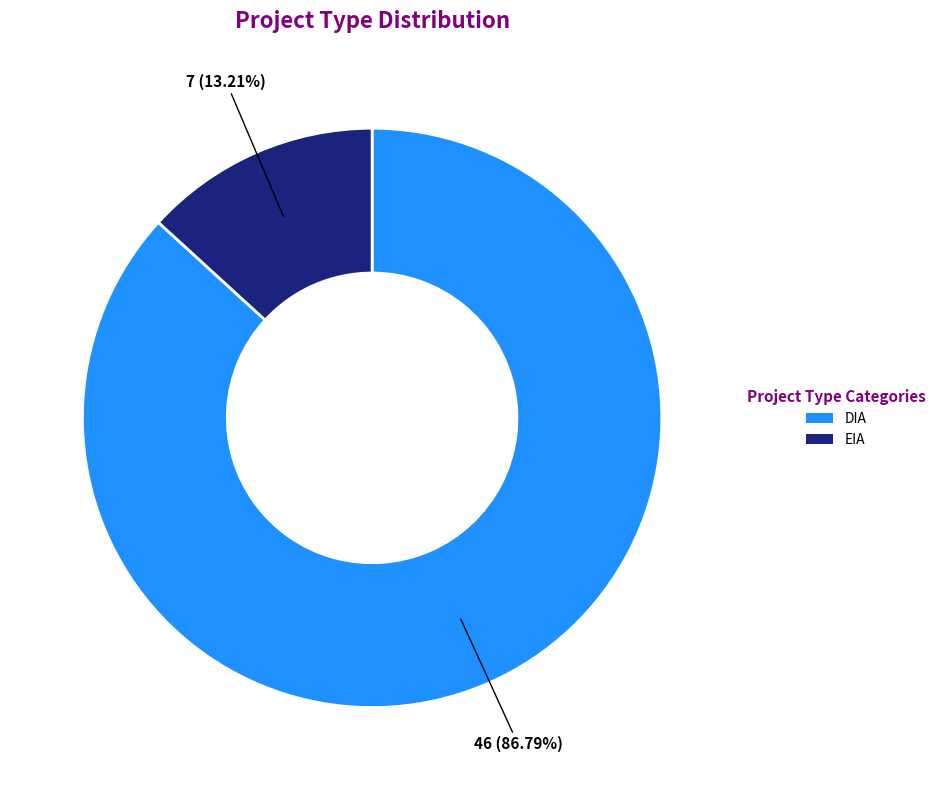

To the nearest percent, what is the difference between the largest and smallest slice percentages?

74%